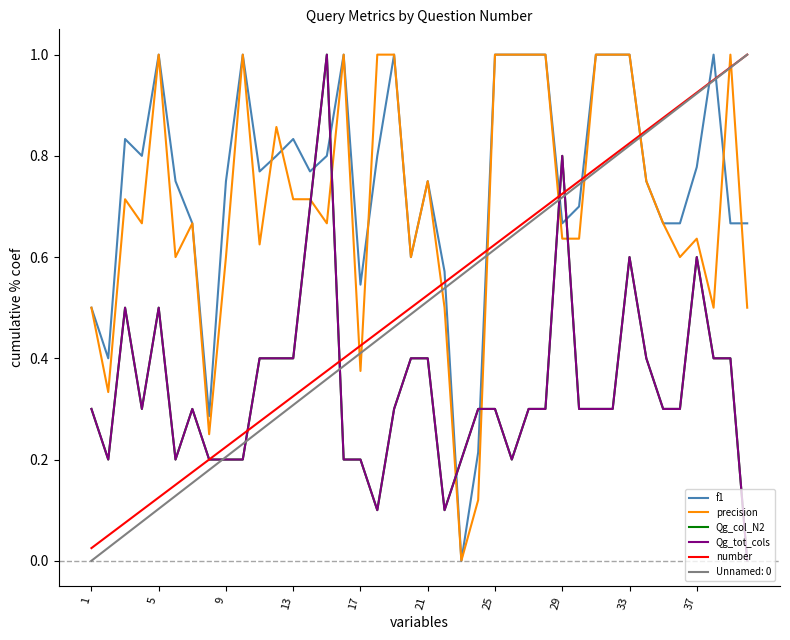

True or false: number has more than 2 interior local peaks.

False